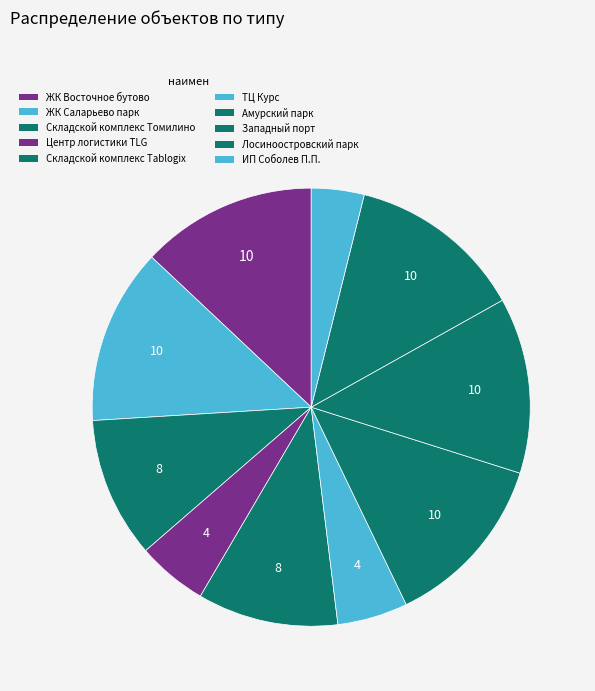

How many segments does this pie chart have?

10